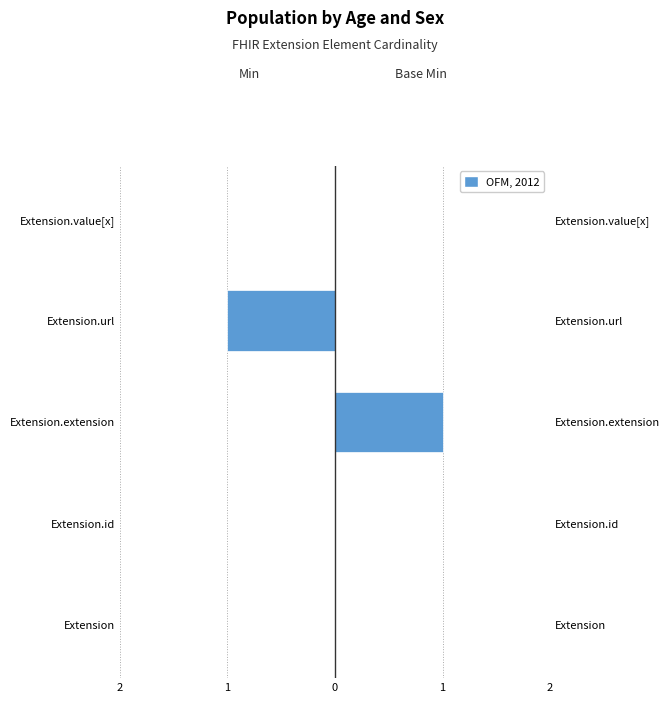

How many bars are there in each group?

2